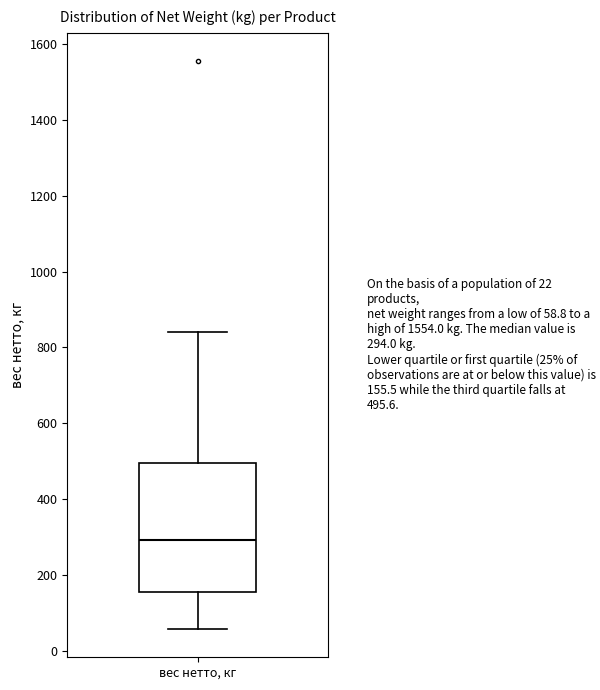

Read this box plot against the y-axis: the position of the median line, the range covered by the box, and the ends of both whiskers. The values are not printed on the chart, so give them approximately, as read against the axis.

median 300, box 160 to 500, whiskers 60 to 840